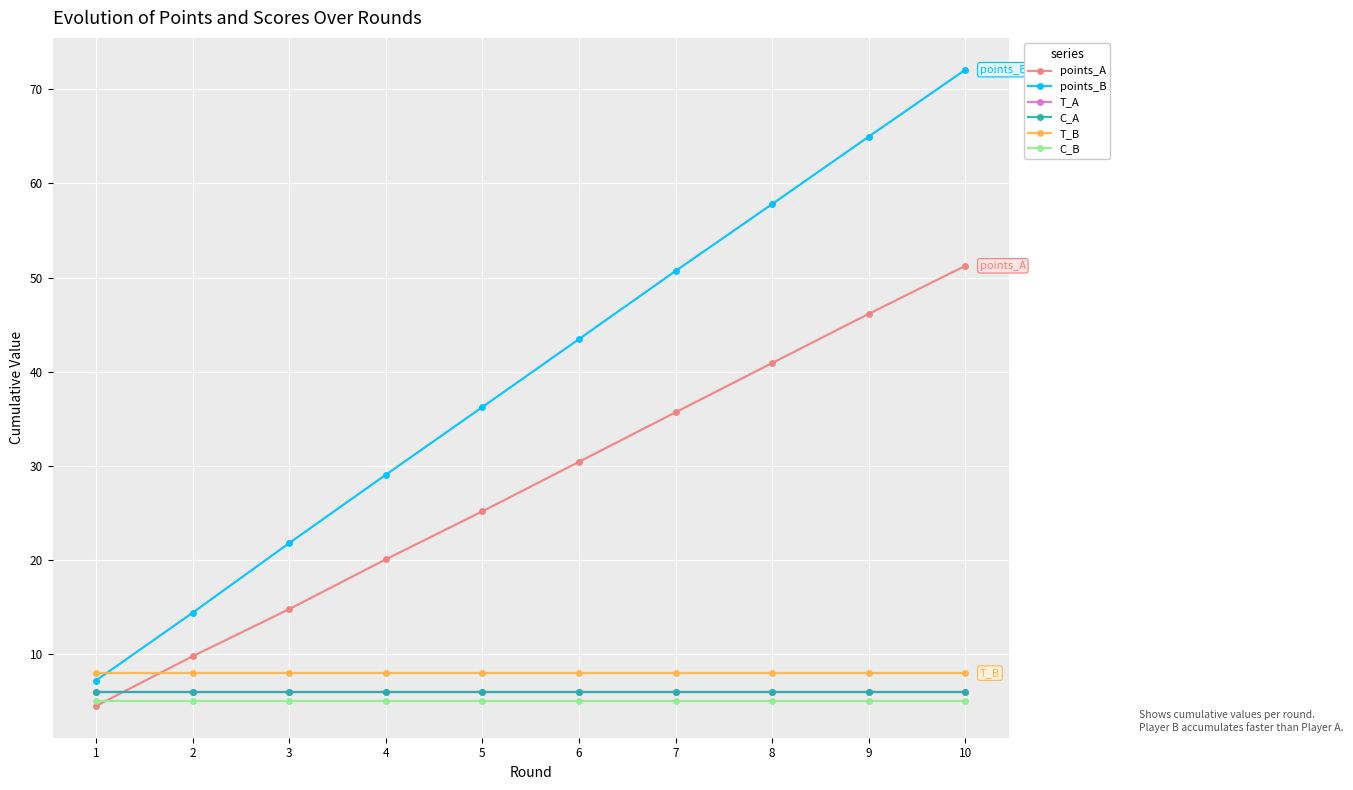

Is this an area chart (filled region under the line)?

No